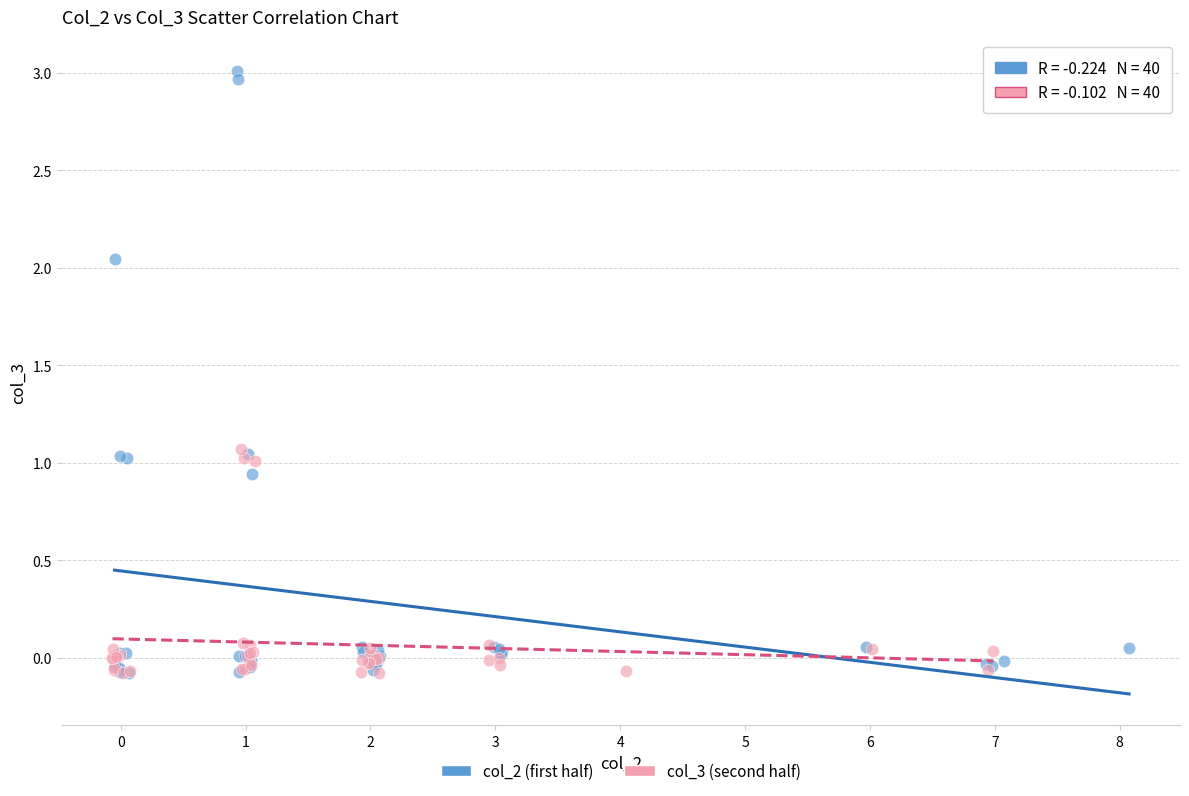

Which series has the widest spread of Y values?

col_2 (first half)